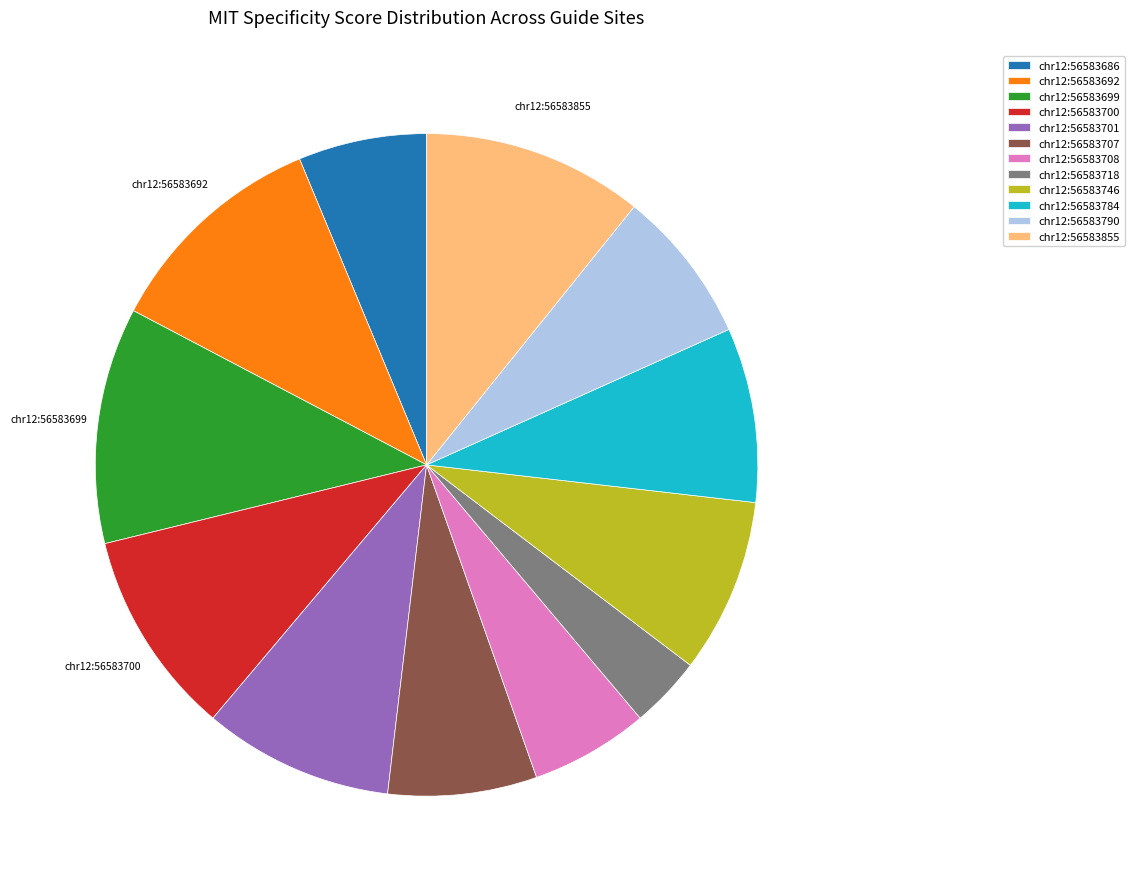

How many slices are in this pie chart?

12